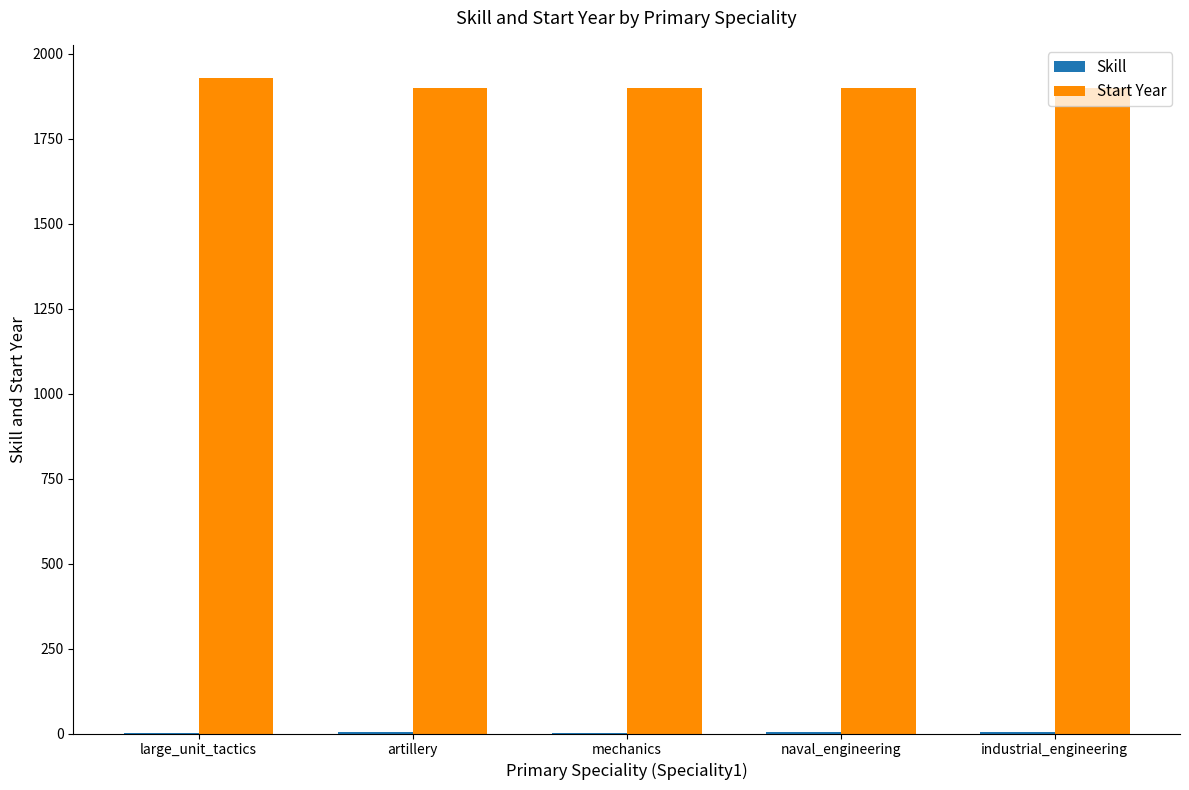

Is it true that Start Year equals 941 at mechanics?

False